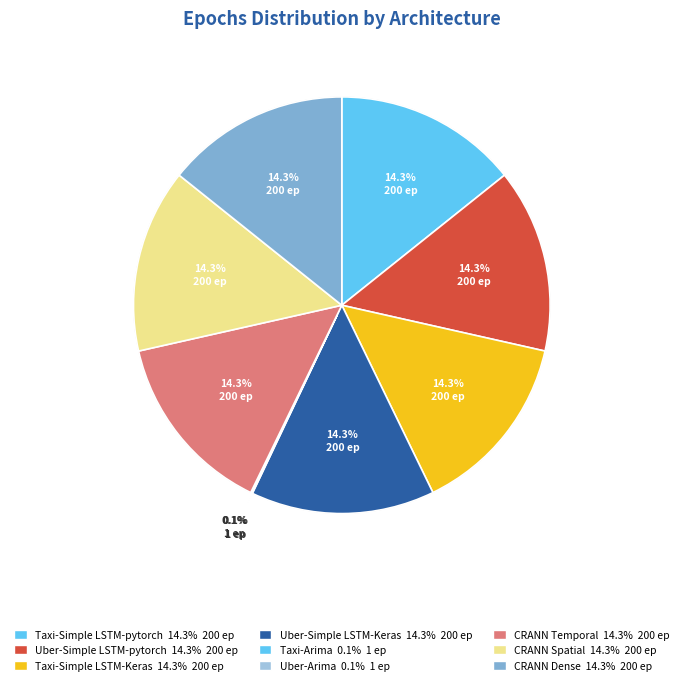

True or false: Taxi-Arima accounts for 0% of the total.

True